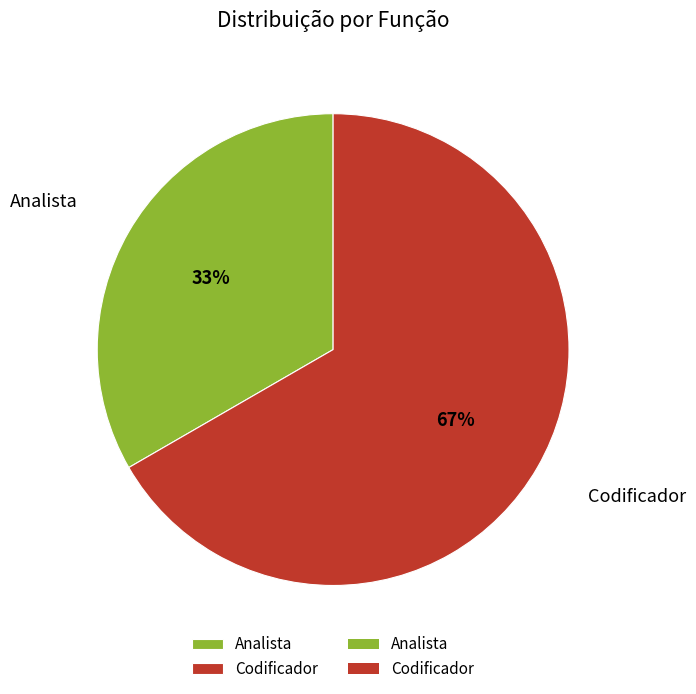

Is it true that Analista is 27% of the pie?

False